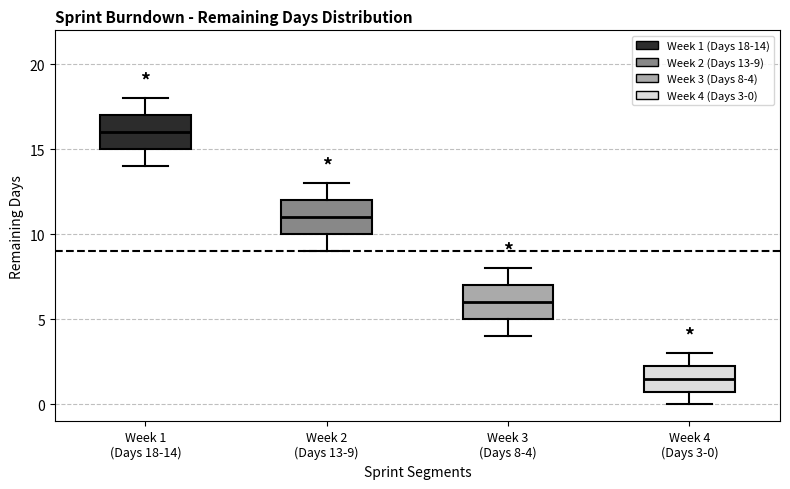

Reading left to right, transcribe this box plot: for each box, give where its median line is, the range the box spans, and where its two whiskers end, as read against the y-axis. The values are not printed on the chart, so give them approximately, as read against the axis.

Week 1 (Days 18-14): median 16.0, box 15.0 to 17.0, whiskers 14.0 to 18.0
Week 2 (Days 13-9): median 11.0, box 10.0 to 12.0, whiskers 9.0 to 13.0
Week 3 (Days 8-4): median 6.0, box 5.0 to 7.0, whiskers 4.0 to 8.0
Week 4 (Days 3-0): median 1.5, box 1.0 to 2.5, whiskers 0.0 to 3.0